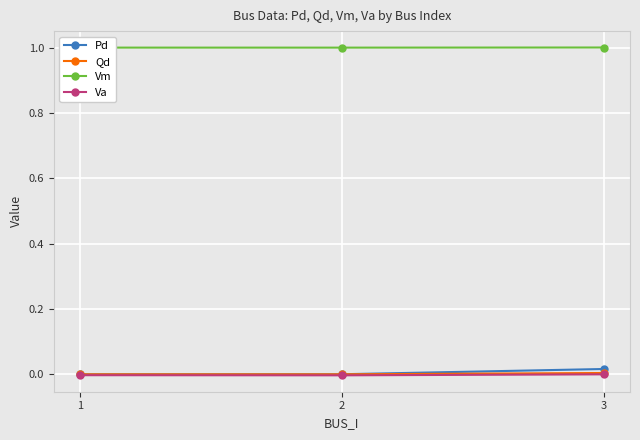

What is the lowest value of the Vm series?

1.0